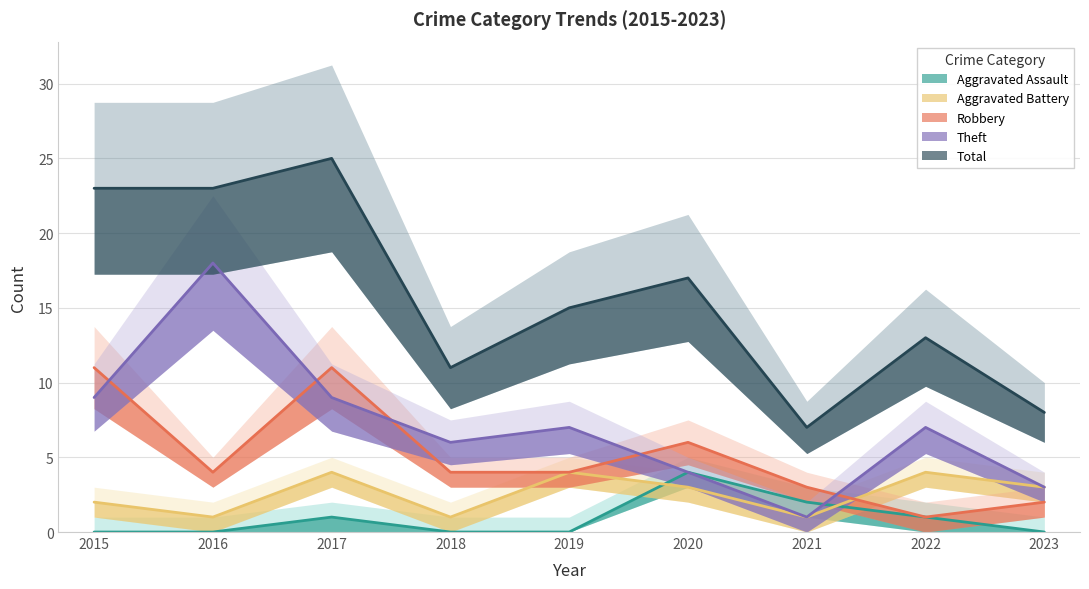

In Theft, how many points are higher than both neighbors (excluding endpoints)?

3